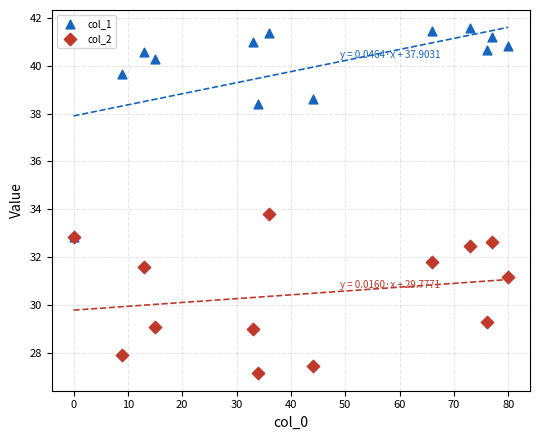

What are all the series names shown in the legend?

col_1, col_2